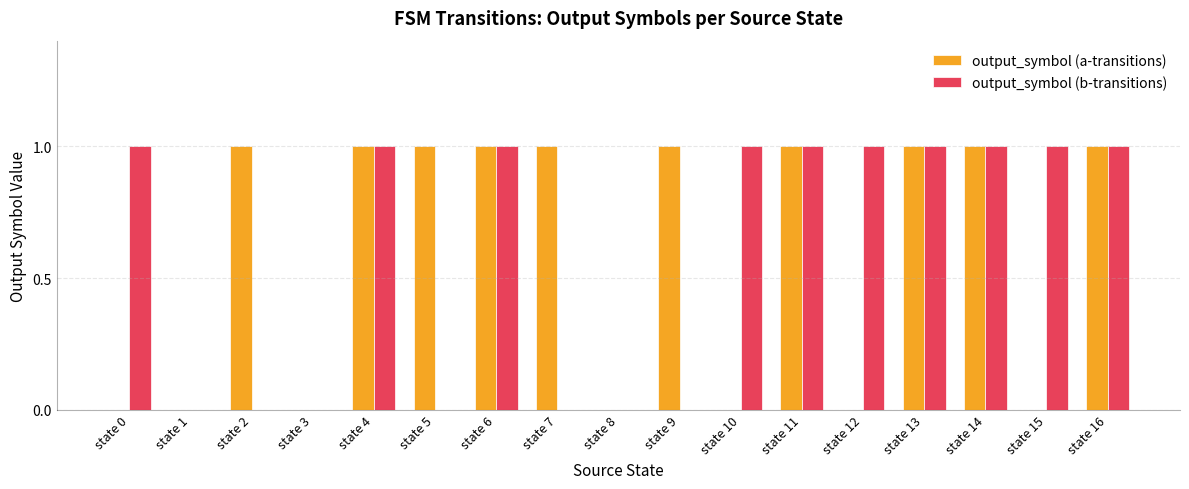

Is it true that output_symbol (b-transitions) equals 1 at state 4?

True